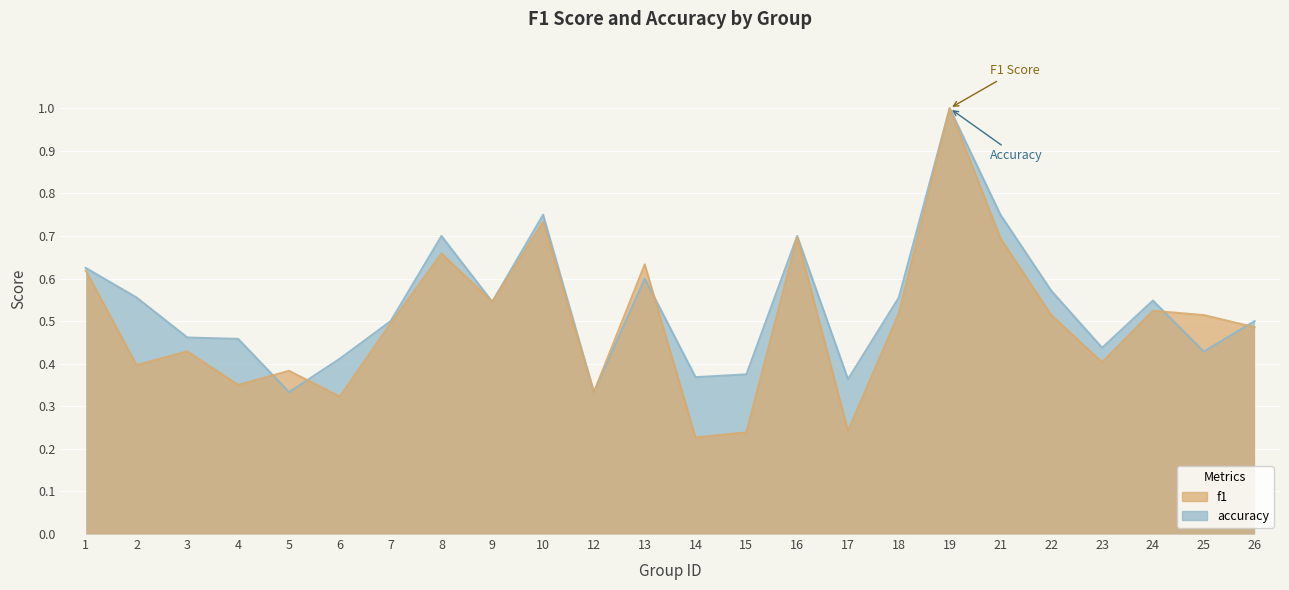

What is the total value across all series at 15?

0.6